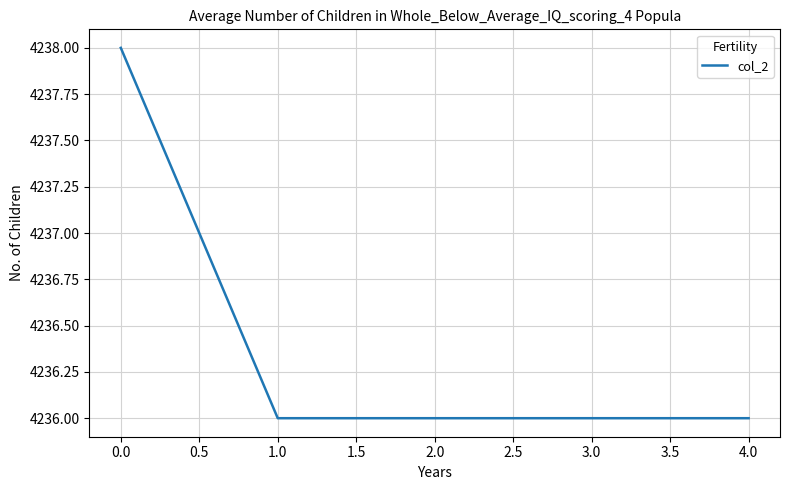

How many distinct data groups are displayed?

1